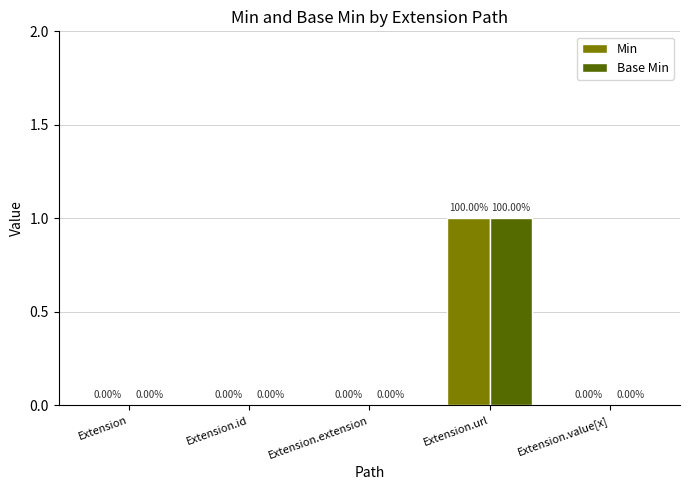

Which category has the highest value across all series?

Extension.url